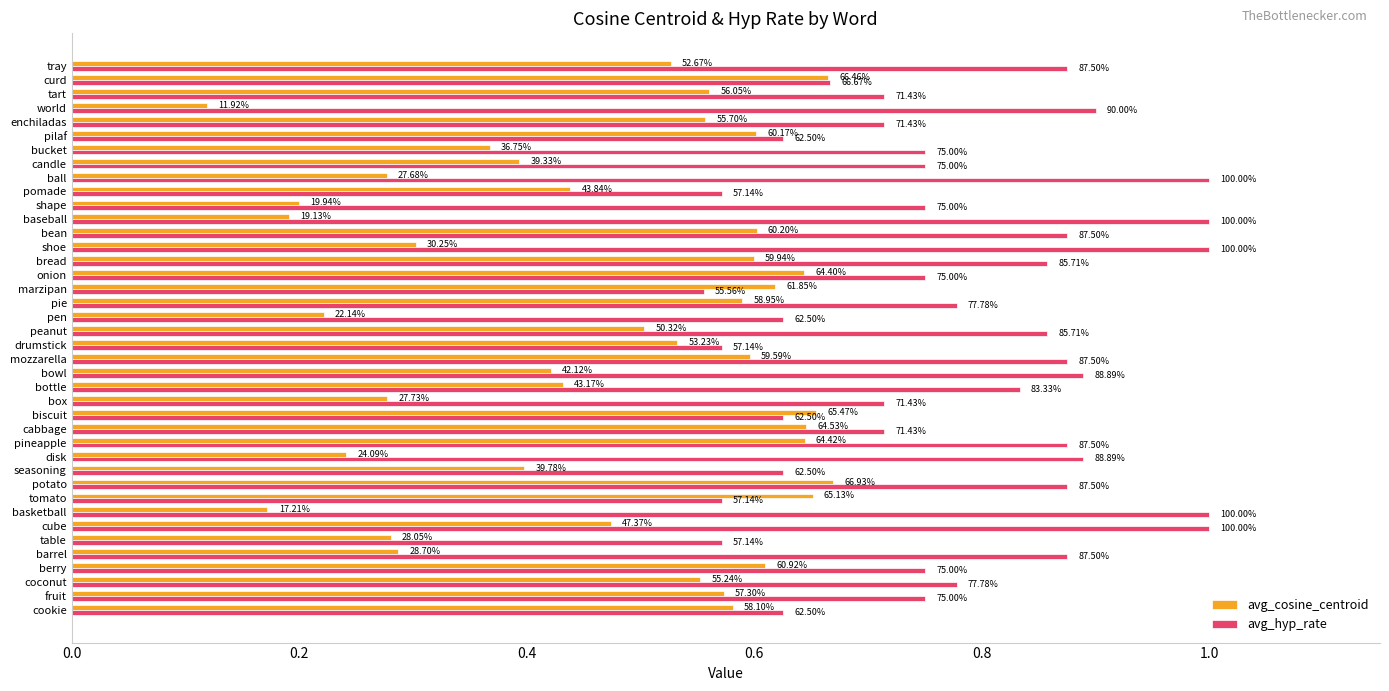

What are all the series names shown in the legend?

avg_cosine_centroid, avg_hyp_rate